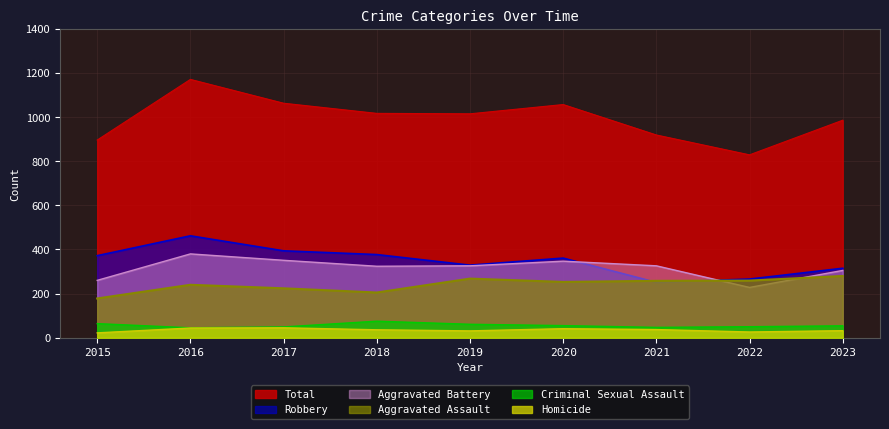

What is the difference between the Homicide values at 2019 and 2017?

14